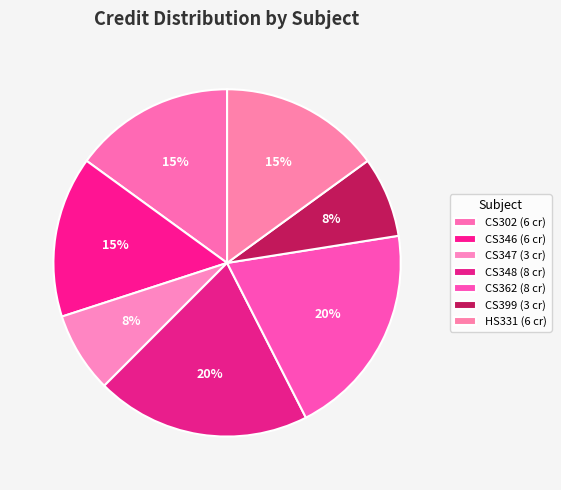

Rank the categories by value from lowest to highest.

CS347, CS399, CS302, CS346, HS331, CS348, CS362